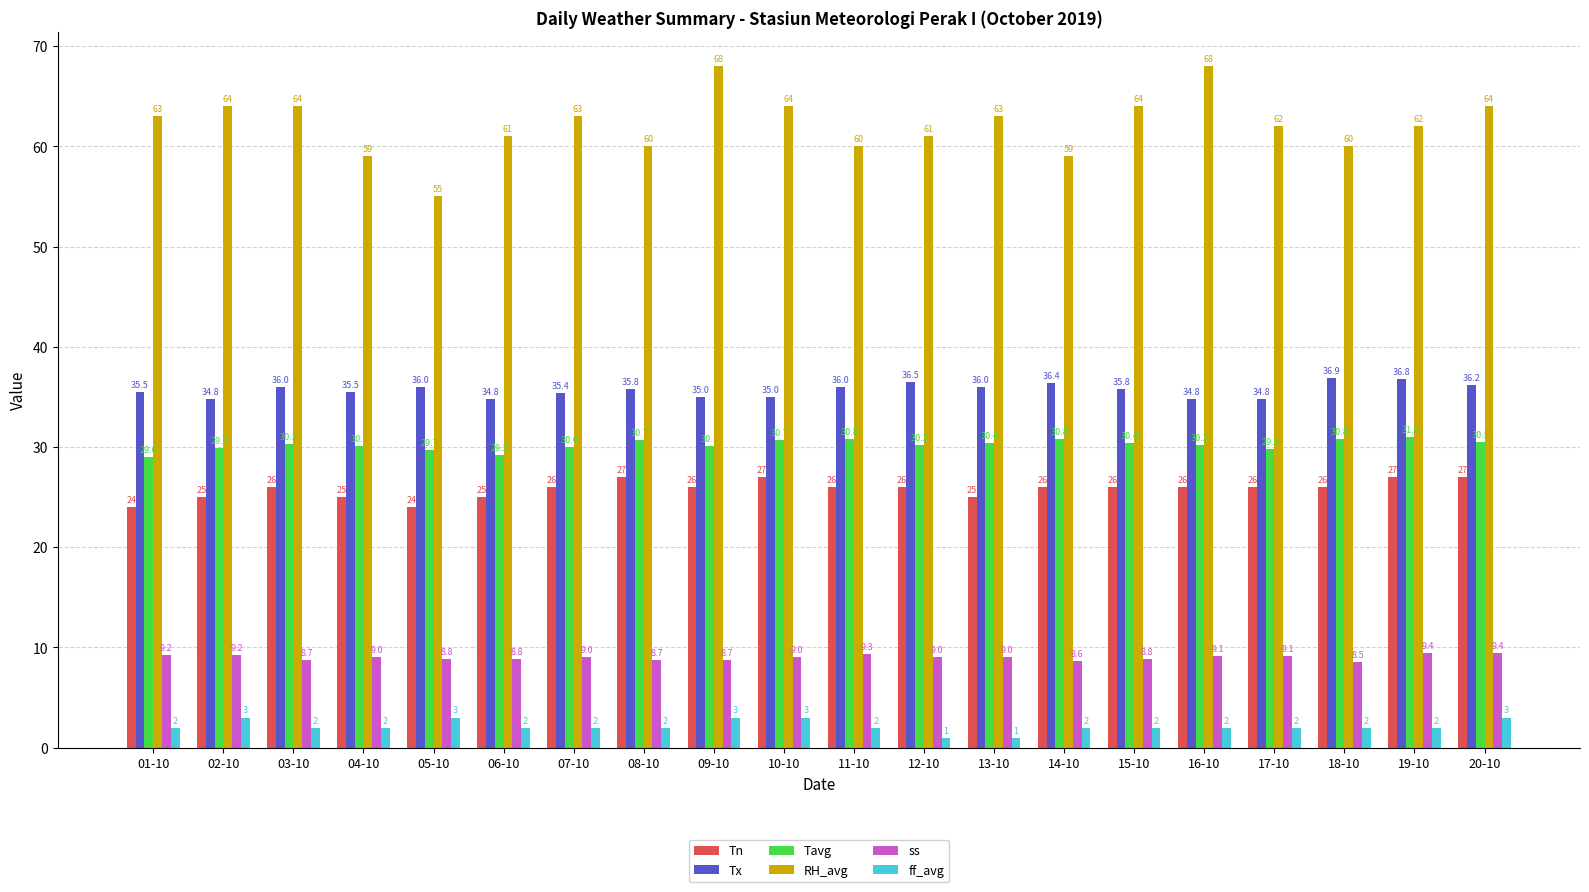

Reading left to right, extract all data points from this chart.

Tn: 01-10=24.0	02-10=25.0	03-10=26.0	04-10=25.0	05-10=24.0	06-10=25.0	07-10=26.0	08-10=27.0	09-10=26.0	10-10=27.0	11-10=26.0	12-10=26.0	13-10=25.0	14-10=26.0	15-10=26.0	16-10=26.0	17-10=26.0	18-10=26.0	19-10=27.0	20-10=27.0
Tx: 01-10=35.5	02-10=34.8	03-10=36.0	04-10=35.5	05-10=36.0	06-10=34.8	07-10=35.4	08-10=35.8	09-10=35.0	10-10=35.0	11-10=36.0	12-10=36.5	13-10=36.0	14-10=36.4	15-10=35.8	16-10=34.8	17-10=34.8	18-10=36.9	19-10=36.8	20-10=36.2
Tavg: 01-10=29.0	02-10=29.9	03-10=30.3	04-10=30.1	05-10=29.7	06-10=29.2	07-10=30.0	08-10=30.7	09-10=30.1	10-10=30.7	11-10=30.8	12-10=30.2	13-10=30.4	14-10=30.8	15-10=30.4	16-10=30.2	17-10=29.8	18-10=30.8	19-10=31.0	20-10=30.5
RH_avg: 01-10=63.0	02-10=64.0	03-10=64.0	04-10=59.0	05-10=55.0	06-10=61.0	07-10=63.0	08-10=60.0	09-10=68.0	10-10=64.0	11-10=60.0	12-10=61.0	13-10=63.0	14-10=59.0	15-10=64.0	16-10=68.0	17-10=62.0	18-10=60.0	19-10=62.0	20-10=64.0
ss: 01-10=9.2	02-10=9.2	03-10=8.7	04-10=9.0	05-10=8.8	06-10=8.8	07-10=9.0	08-10=8.7	09-10=8.7	10-10=9.0	11-10=9.3	12-10=9.0	13-10=9.0	14-10=8.6	15-10=8.8	16-10=9.1	17-10=9.1	18-10=8.5	19-10=9.4	20-10=9.4
ff_avg: 01-10=2.0	02-10=3.0	03-10=2.0	04-10=2.0	05-10=3.0	06-10=2.0	07-10=2.0	08-10=2.0	09-10=3.0	10-10=3.0	11-10=2.0	12-10=1.0	13-10=1.0	14-10=2.0	15-10=2.0	16-10=2.0	17-10=2.0	18-10=2.0	19-10=2.0	20-10=3.0